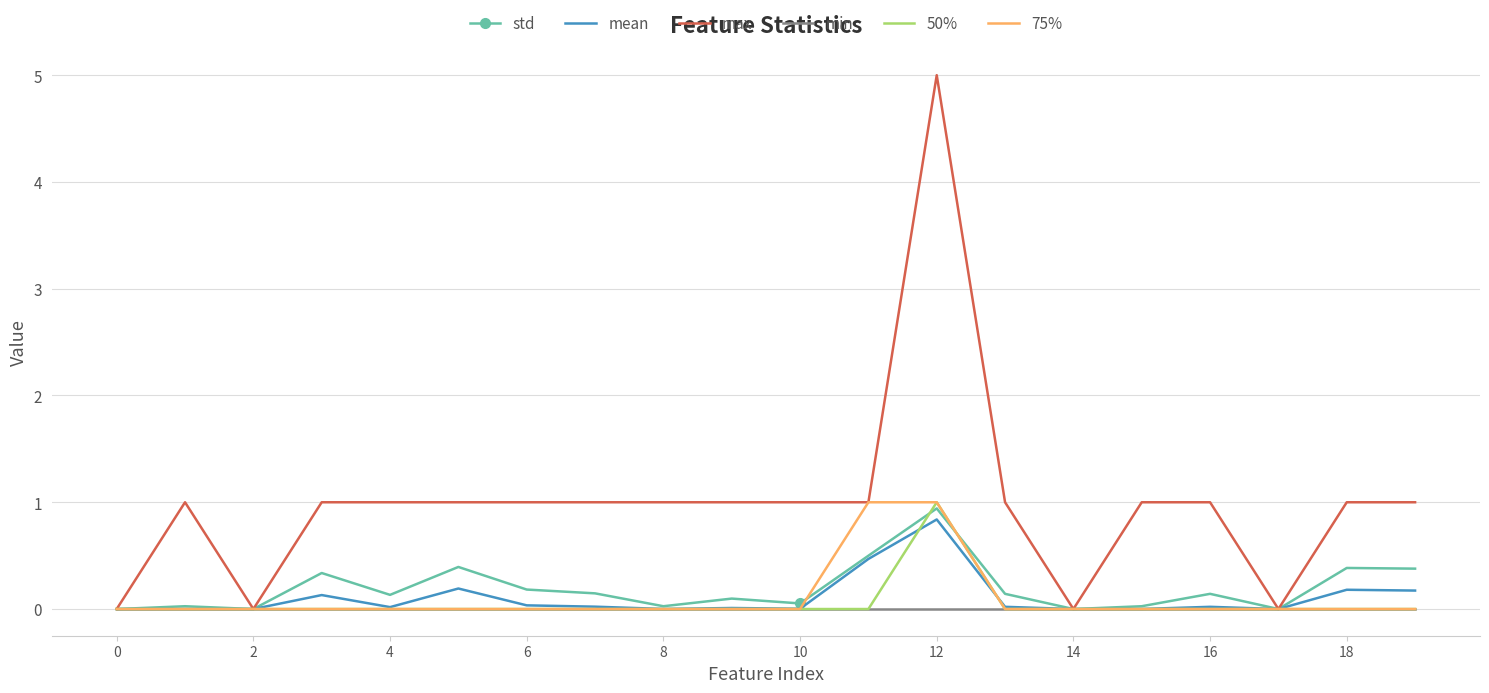

Count the number of categories in the chart.

20